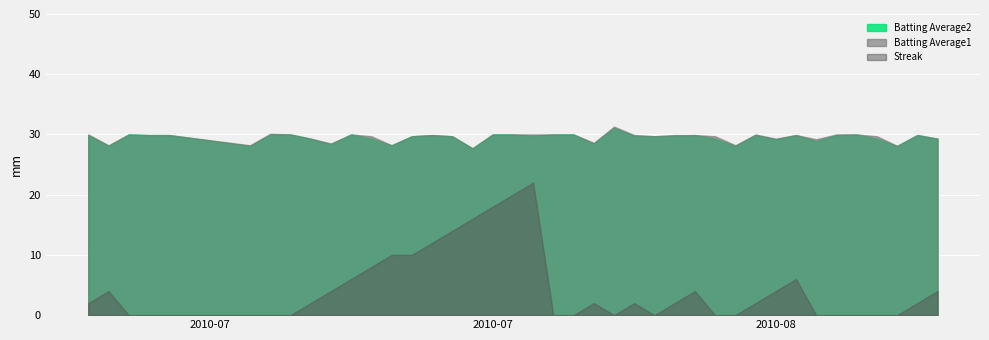

In Streak, how many points are higher than both neighbors (excluding endpoints)?

6